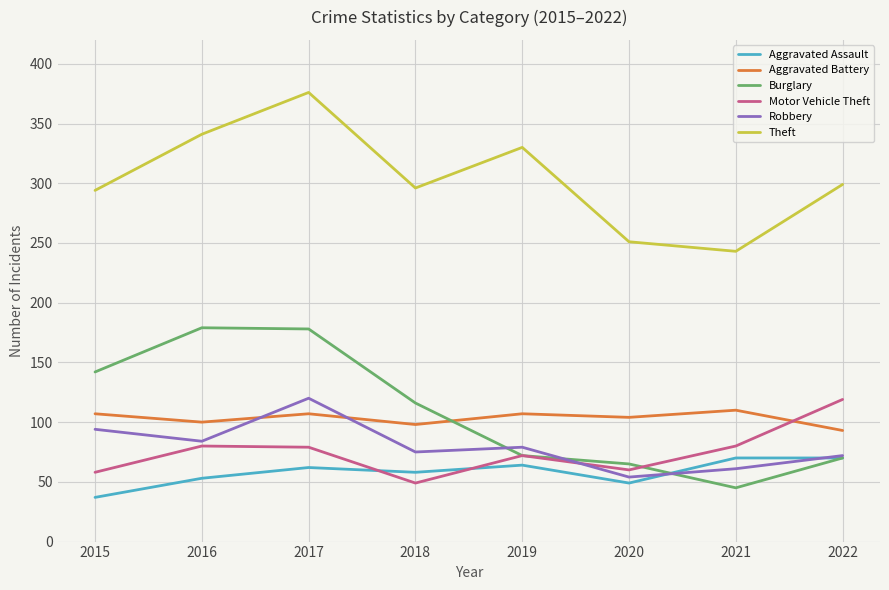

Does the chart have visible grid lines?

Yes